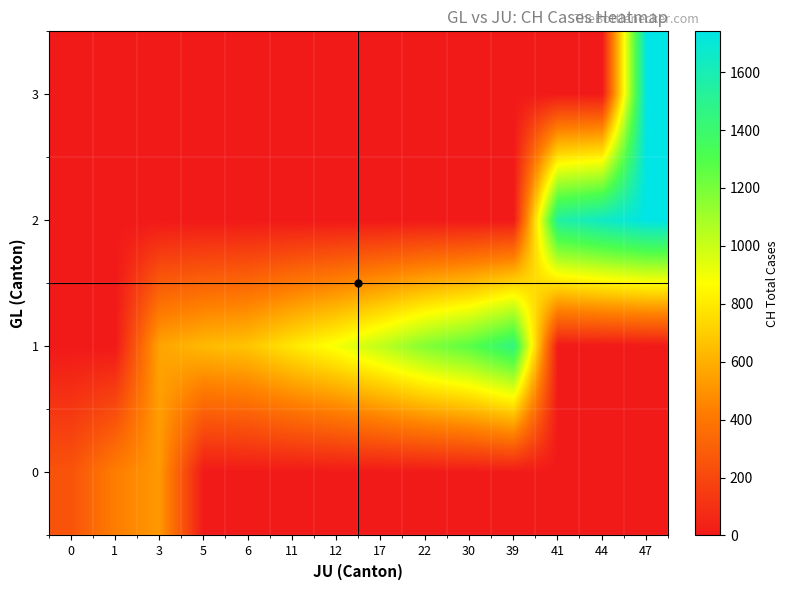

Count the number of categories in the chart.

14